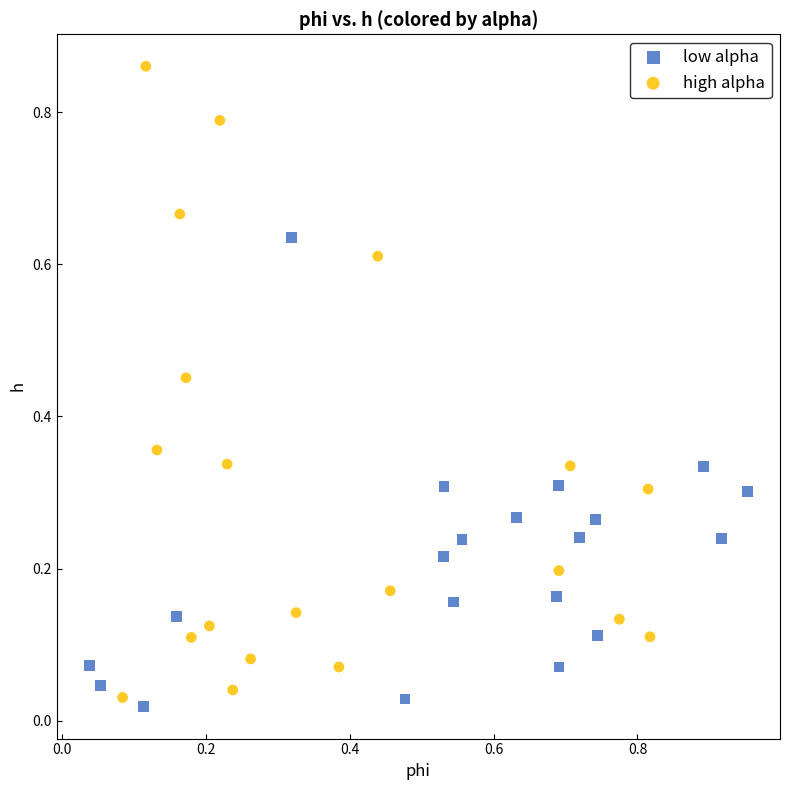

Which series contains the highest Y value?

high alpha